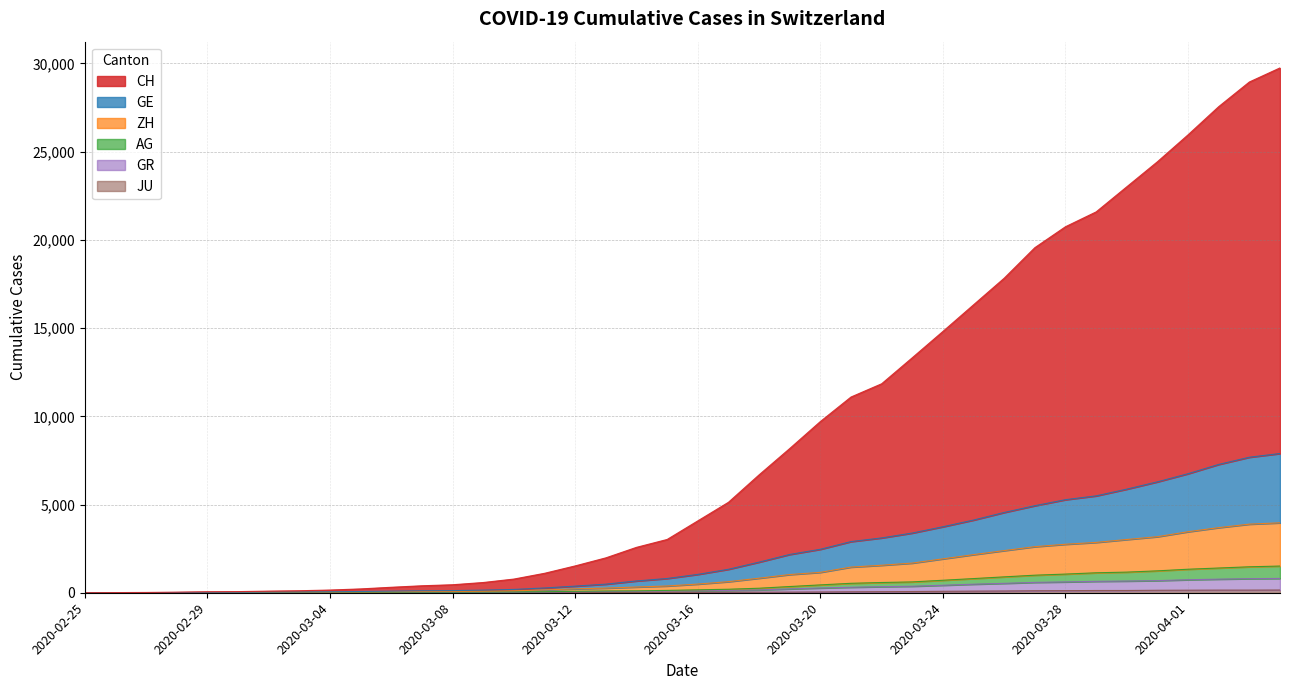

At which label does ZH reach its peak?

2020-04-04